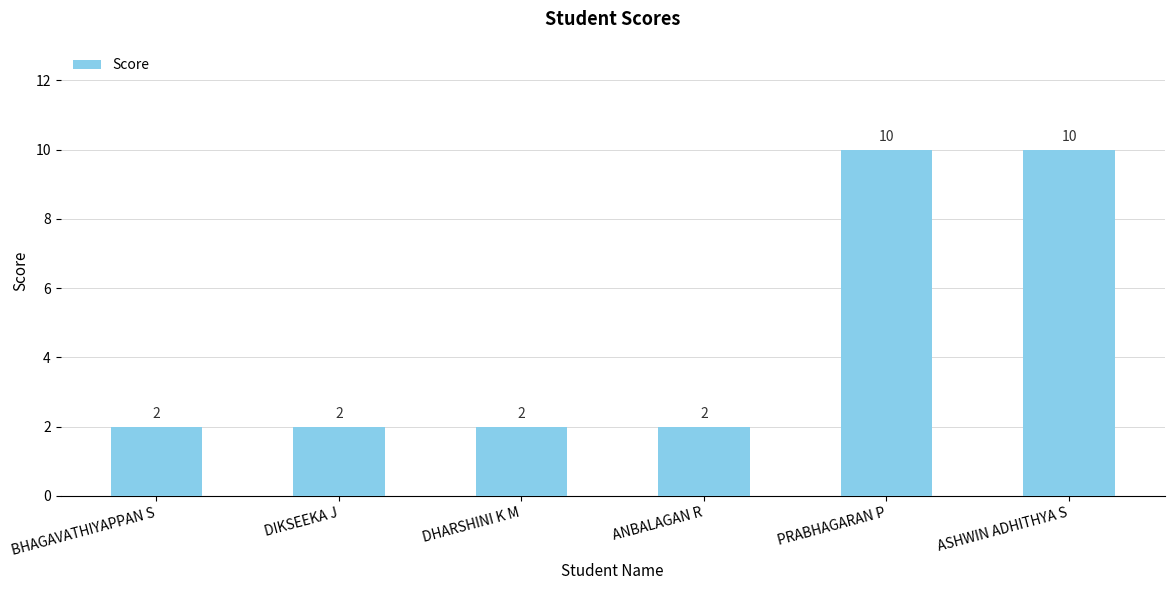

What is the maximum value shown in the chart?

10